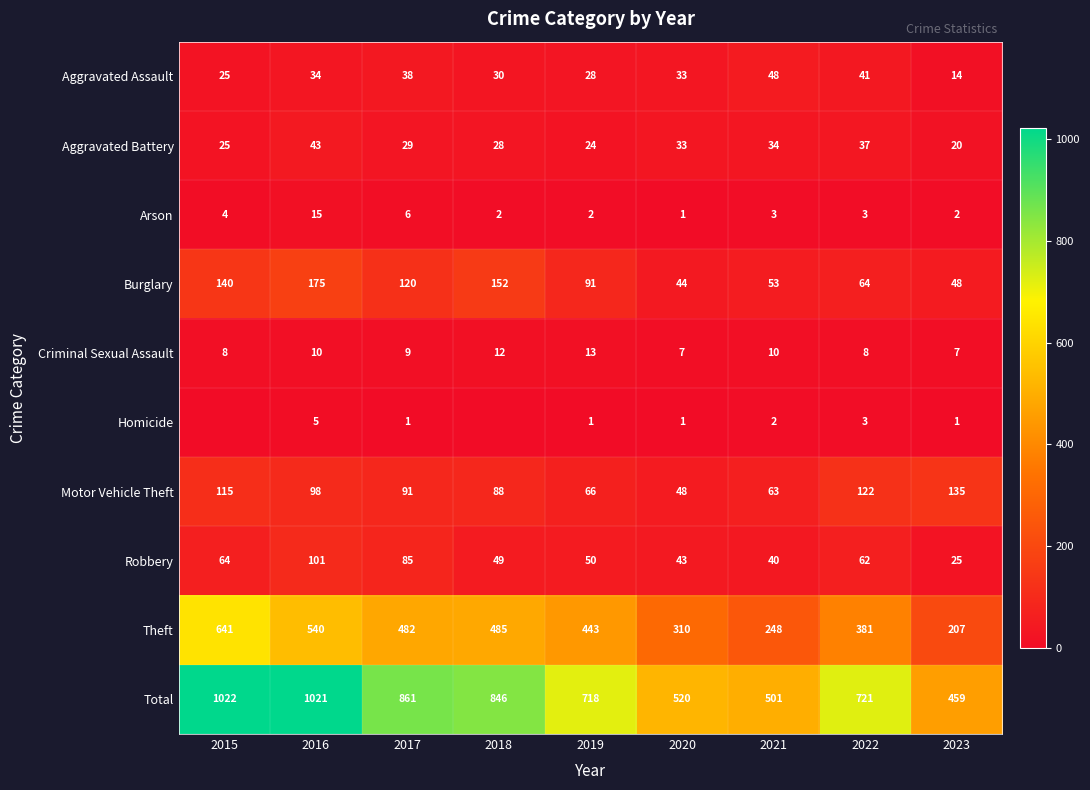

What value does the Burglary series have at 2017, to the nearest 50?

100